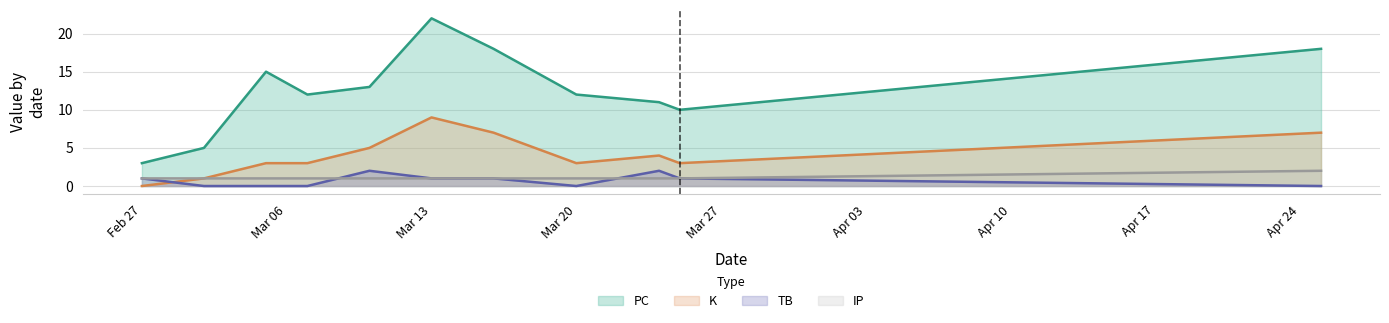

Between 2023-03-02 and 2023-03-05, which series saw the biggest shift?

PC